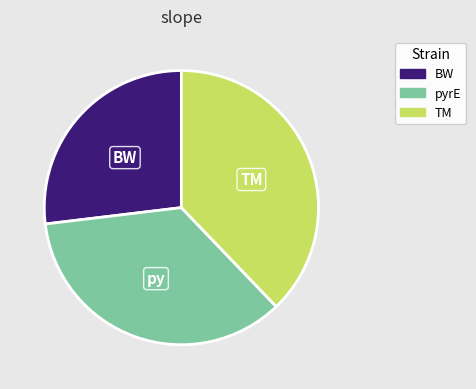

Does any single category account for the majority?

No